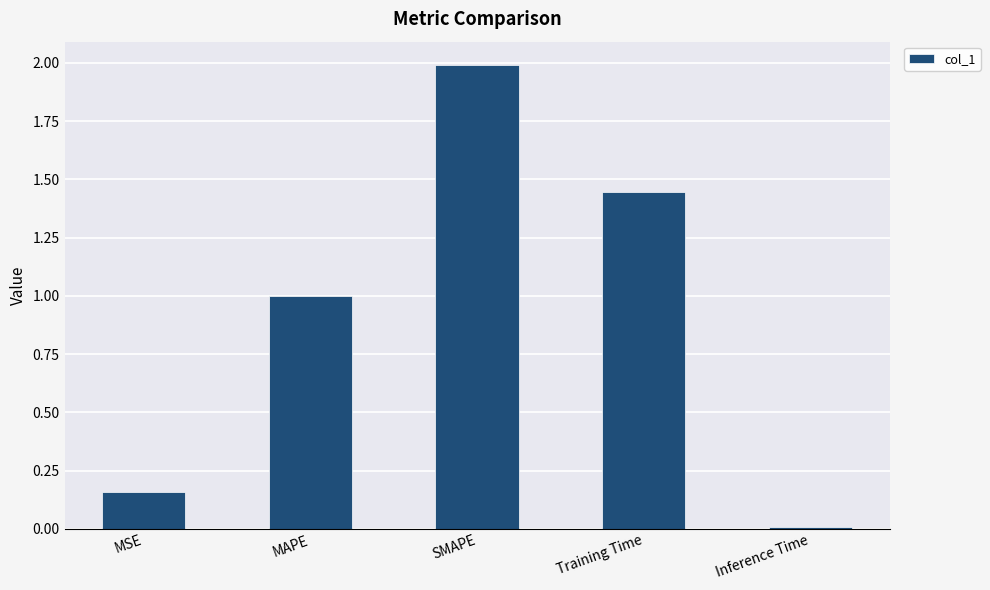

Which has a higher value, Training Time or MAPE?

Training Time